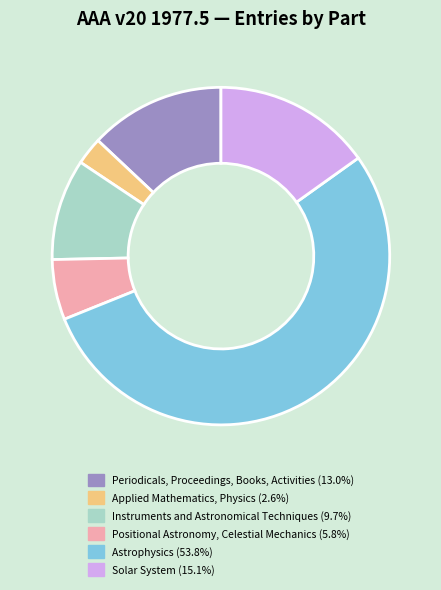

How many slices are in this pie chart?

6